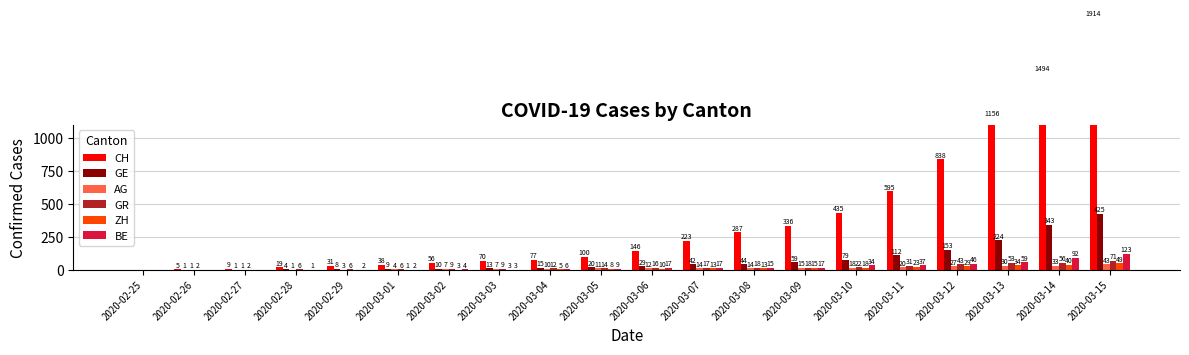

True or false: CH has a value of 77 at 2020-03-04.

True